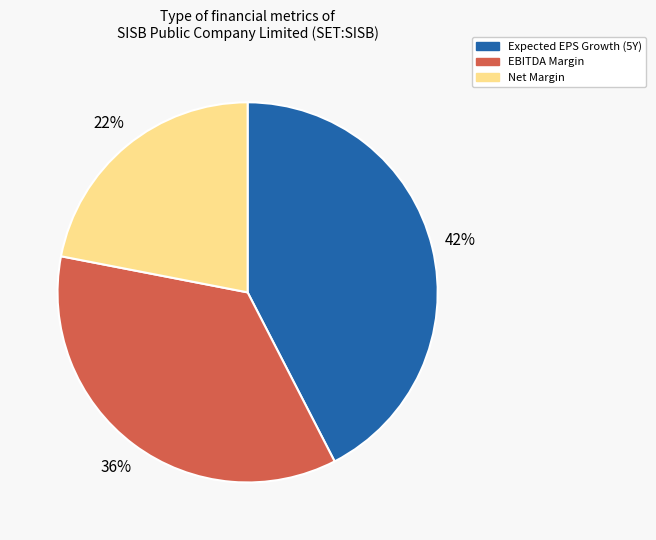

To the nearest percent, what is the average slice percentage?

33%